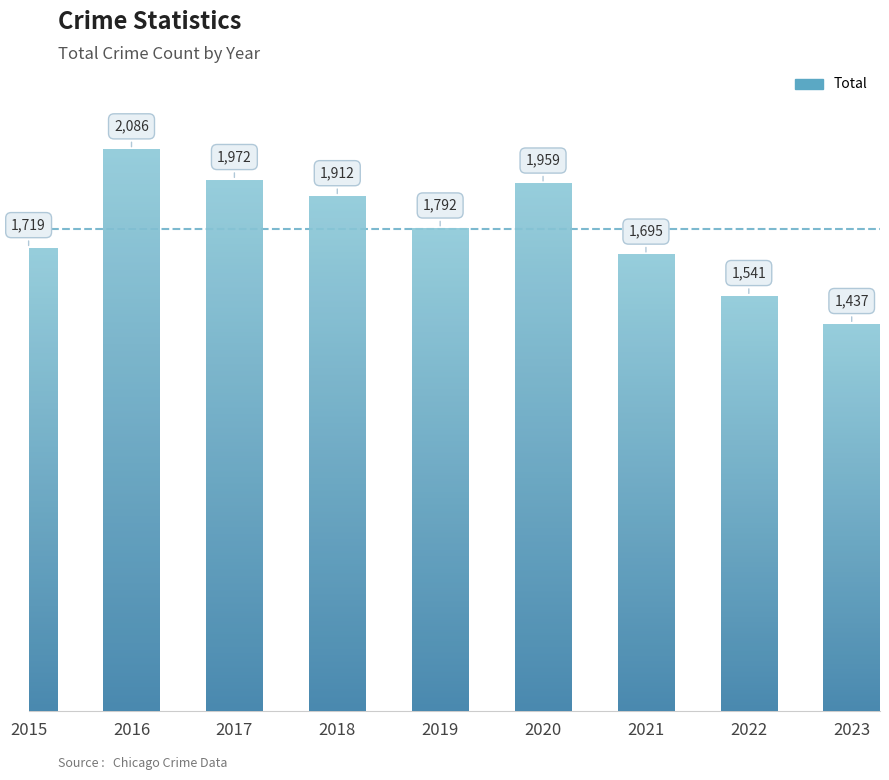

The value at 2017 is 1972. True or false?

True